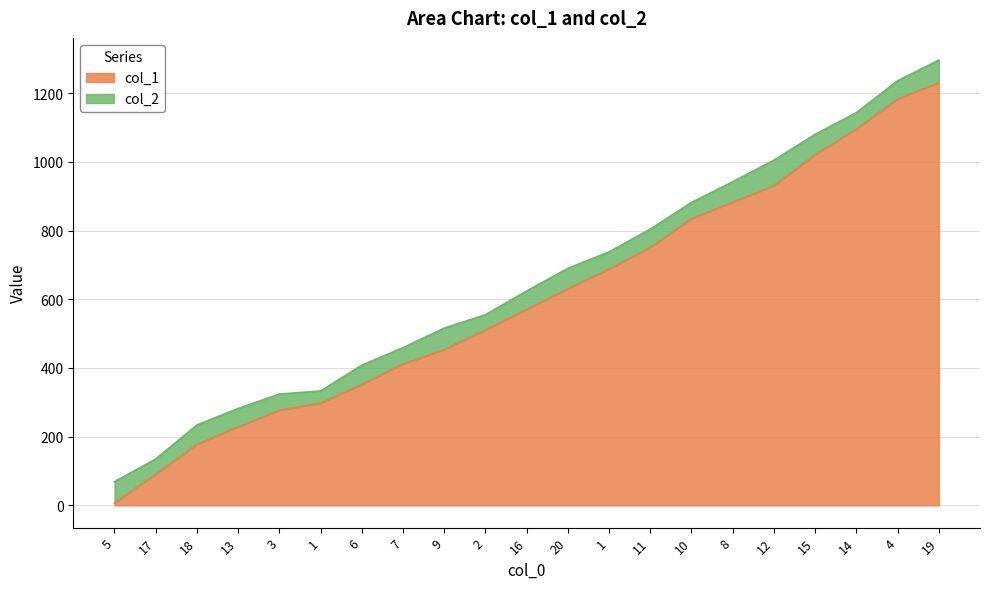

How many data points in col_2 are above 624?

10